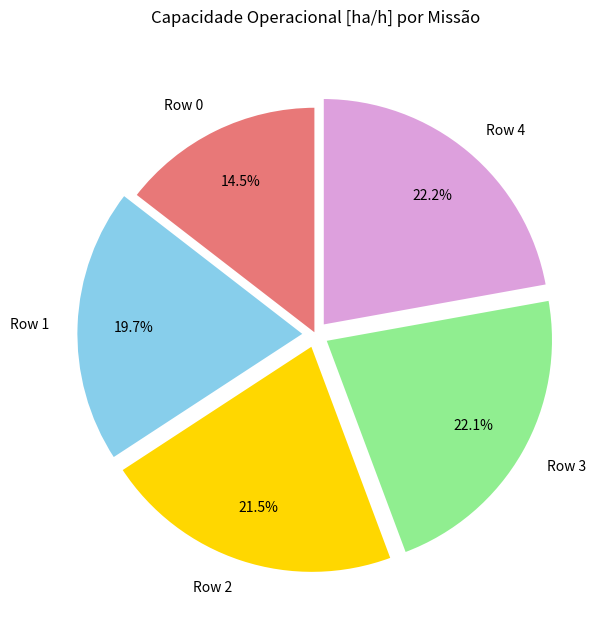

Approximately how many times larger is the value at Row 0 compared to Row 2?

0.7